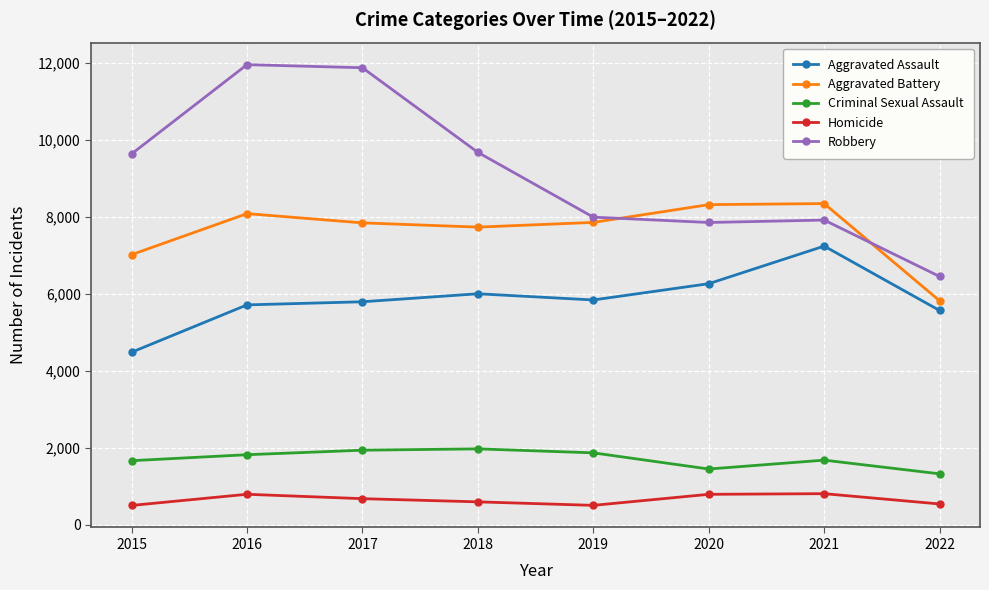

Is it true that Robbery equals 6451 at 2022?

True